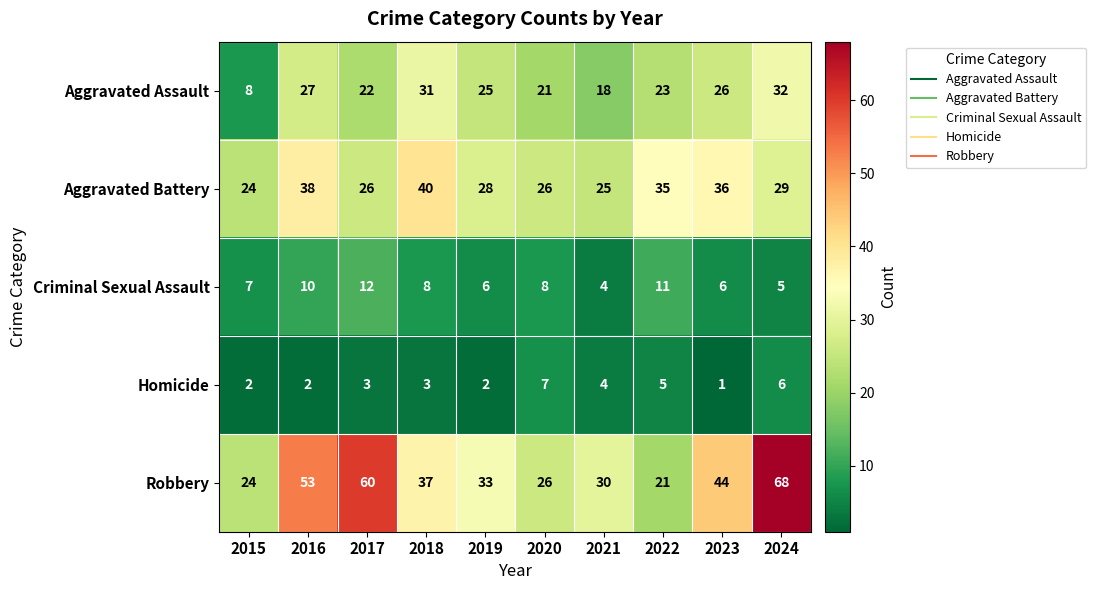

What is the maximum value shown in the chart?

68